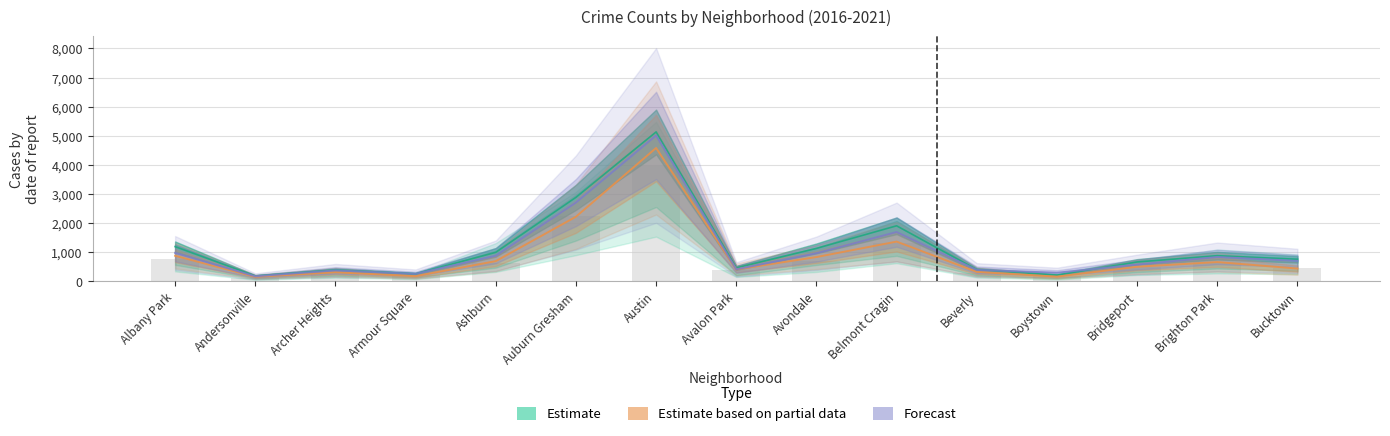

What is the sum of all values?

12631